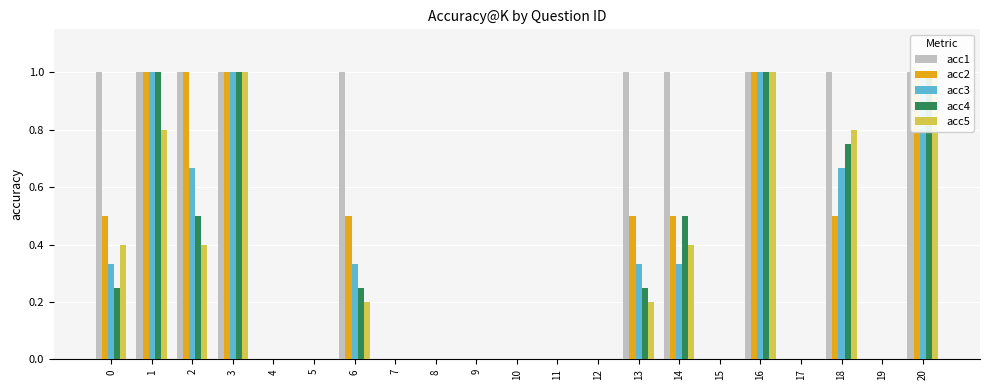

The acc1 series shows 1.0 at 14. True or false?

True